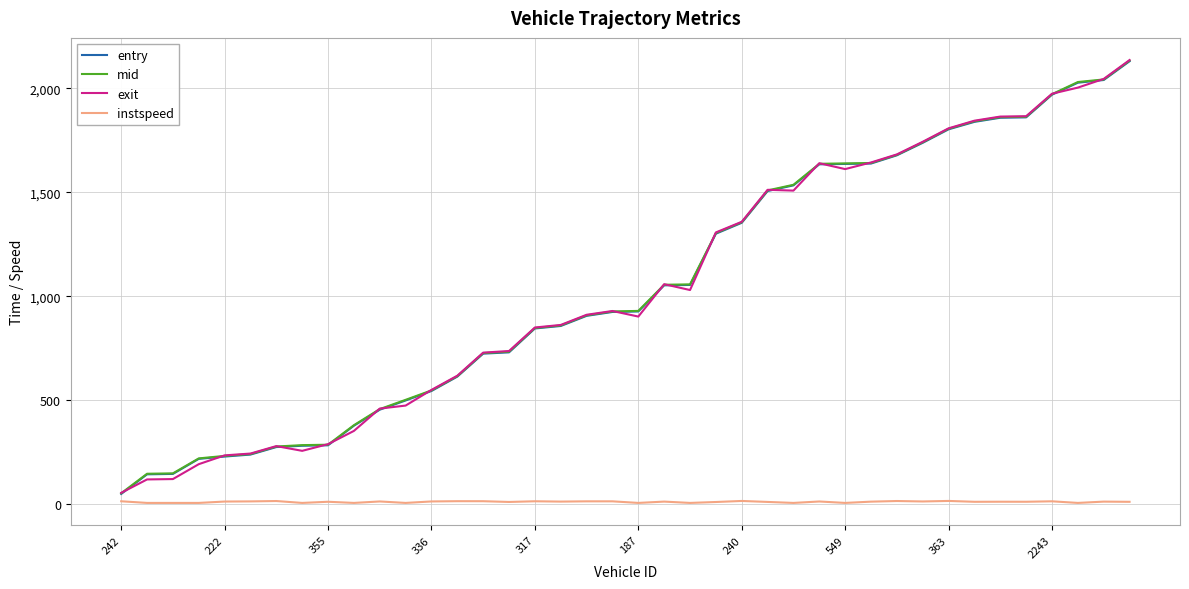

What is the lowest value of the entry series?

48.2